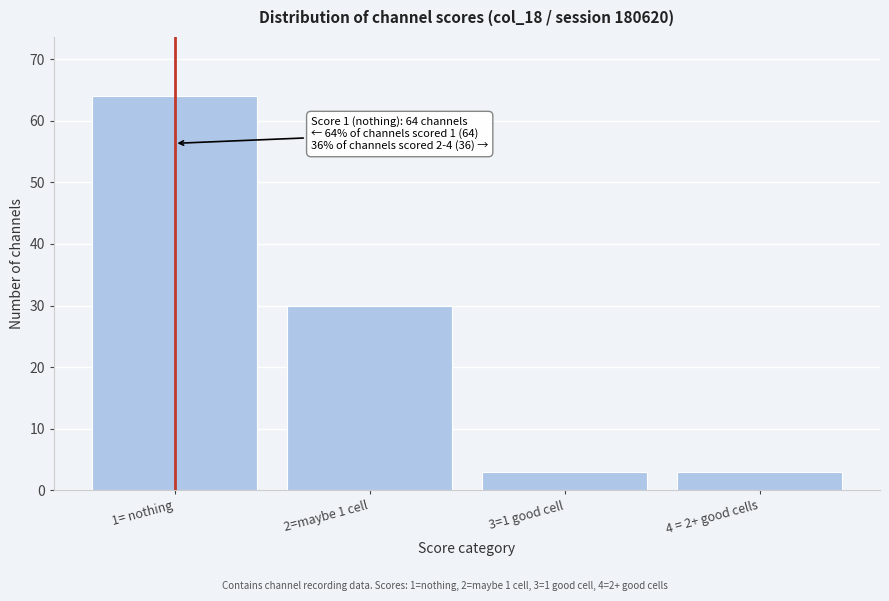

Reading left to right, list all the values displayed in this chart.

1= nothing=64	2=maybe 1 cell=30	3=1 good cell=3	4 = 2+ good cells=3